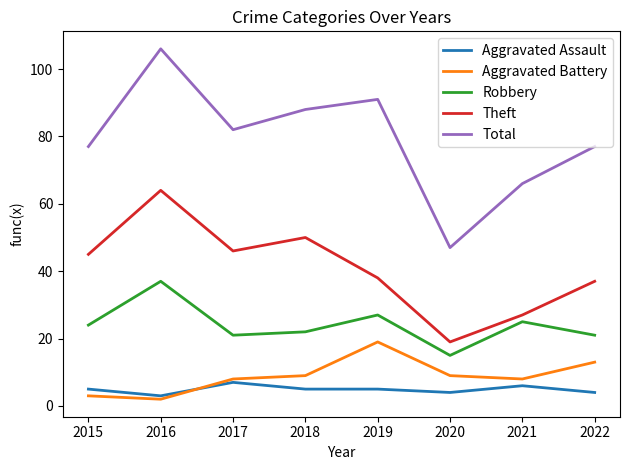

True or false: Theft and Aggravated Battery intersect in this chart.

False